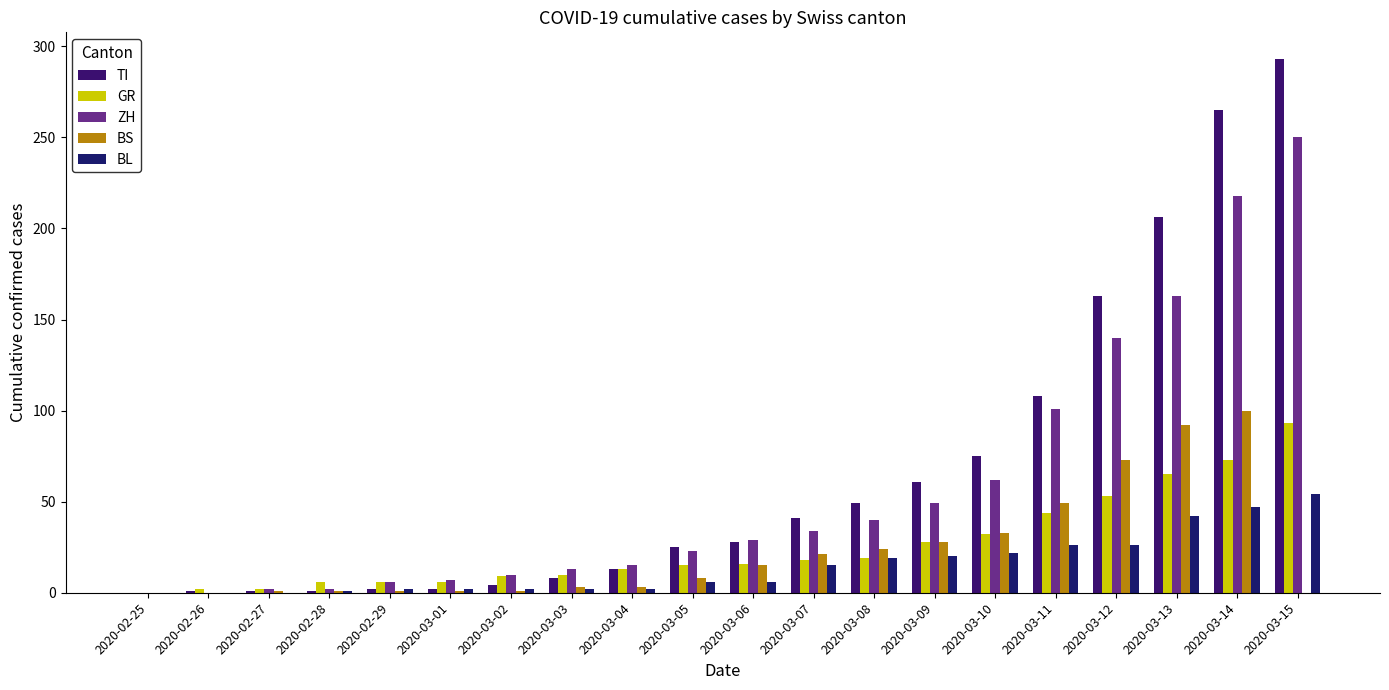

What is the total value across all series at 2020-03-13?

568